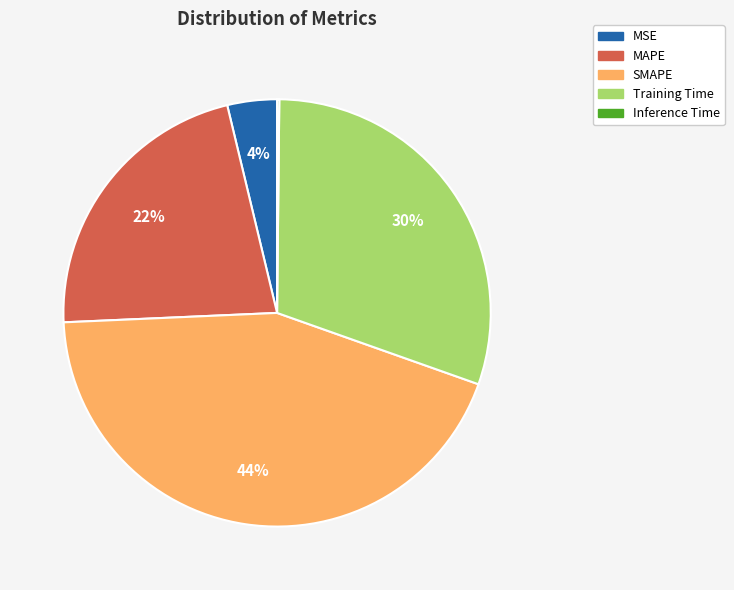

Does any single category account for the majority?

No